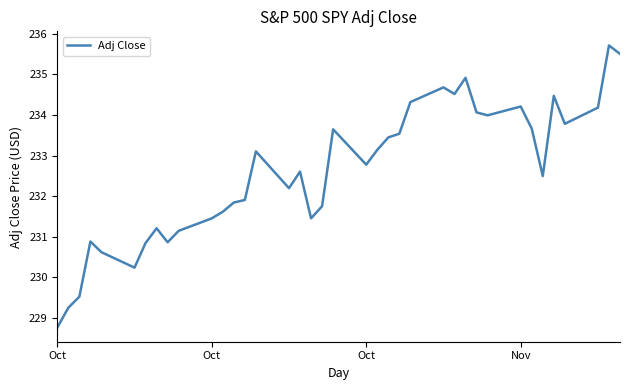

What is the maximum value shown in the chart?

235.7